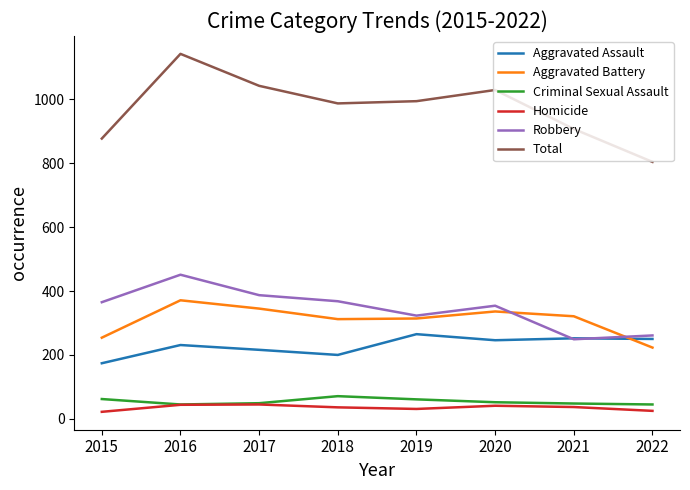

Rank the series by their maximum value, from lowest to highest.

Homicide, Criminal Sexual Assault, Aggravated Assault, Aggravated Battery, Robbery, Total